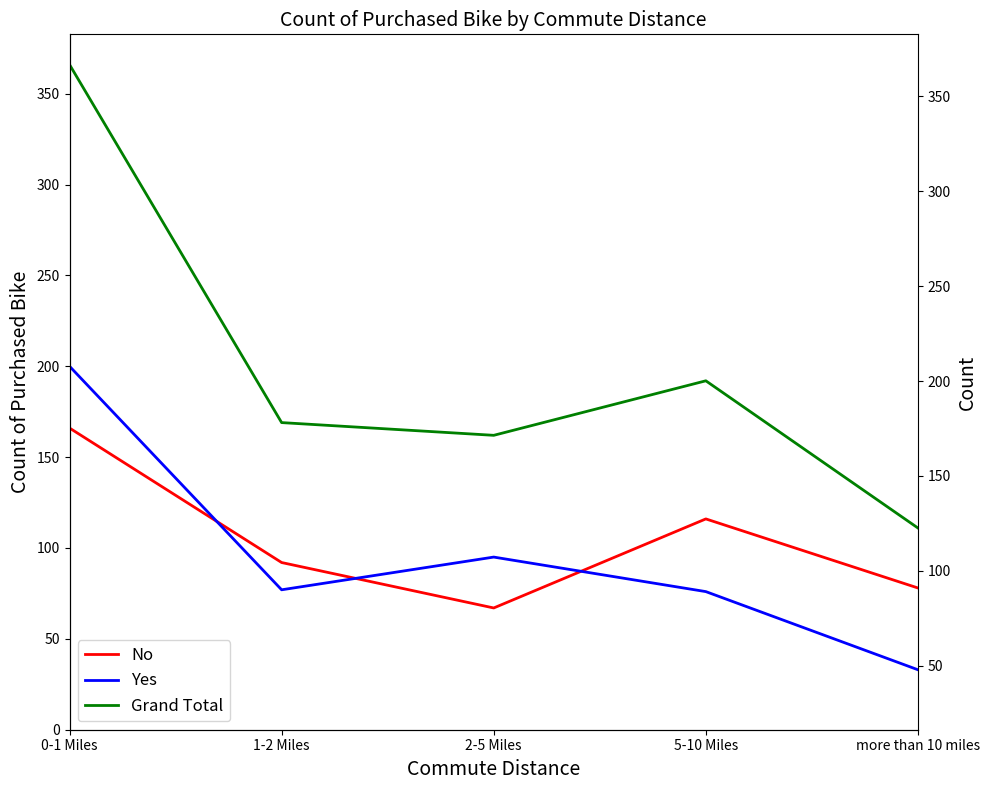

What position from the left is more than 10 miles?

5